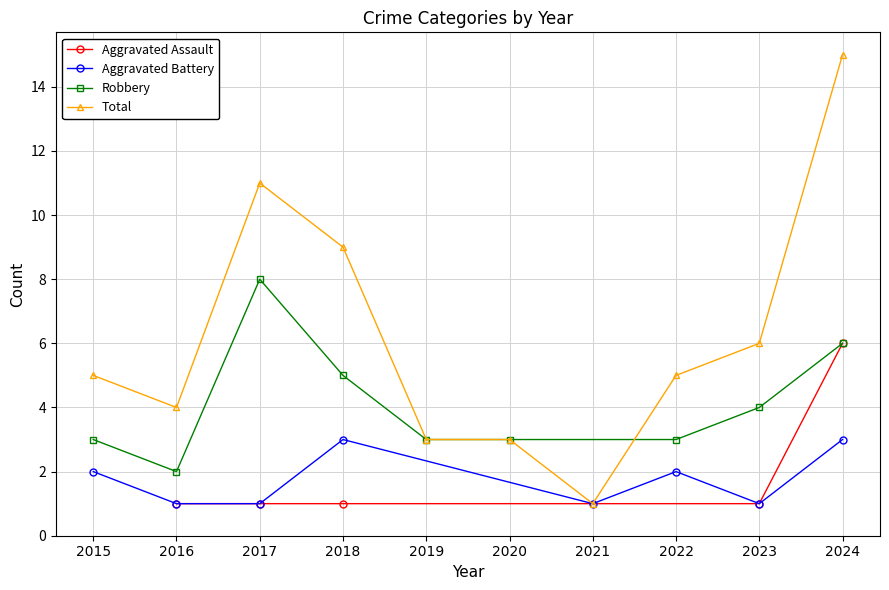

Does the chart display data point markers on the line(s)?

Yes